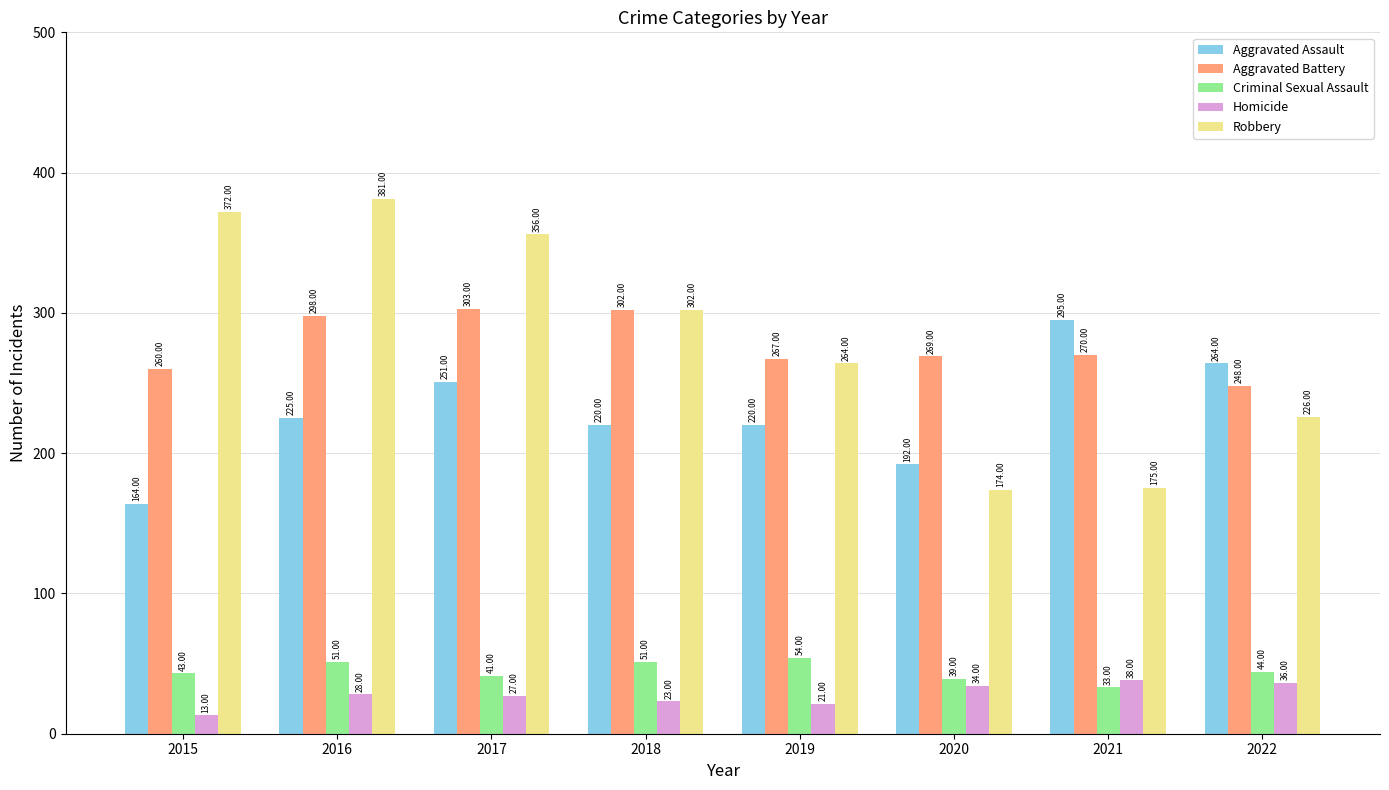

What is the spread (max minus min) of values at 2016?

353